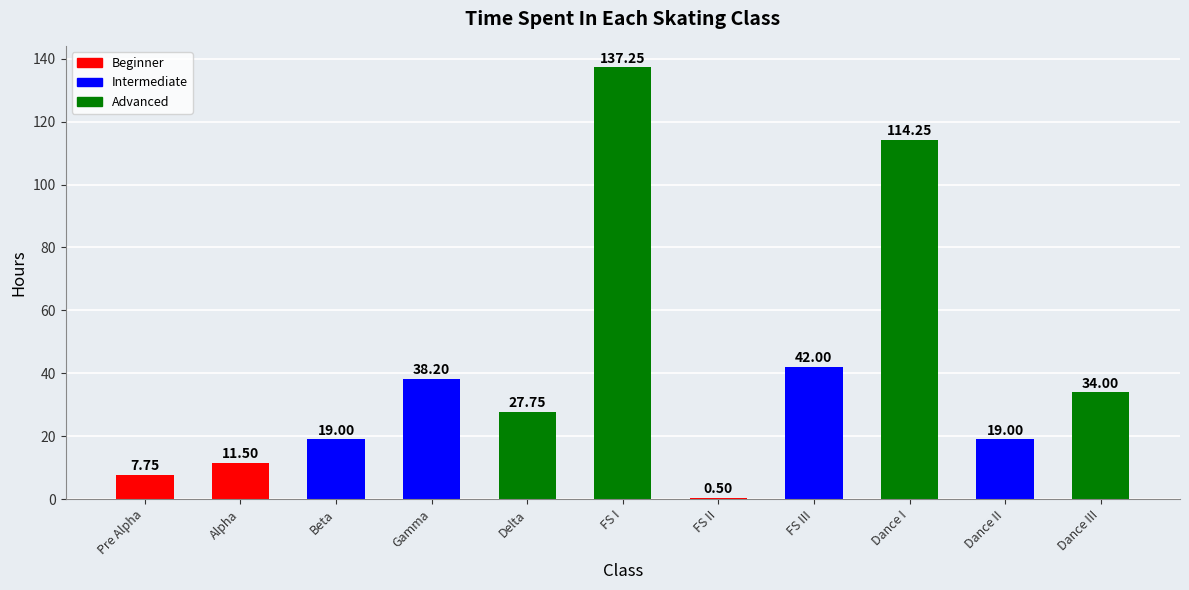

What position from the left is Gamma?

4